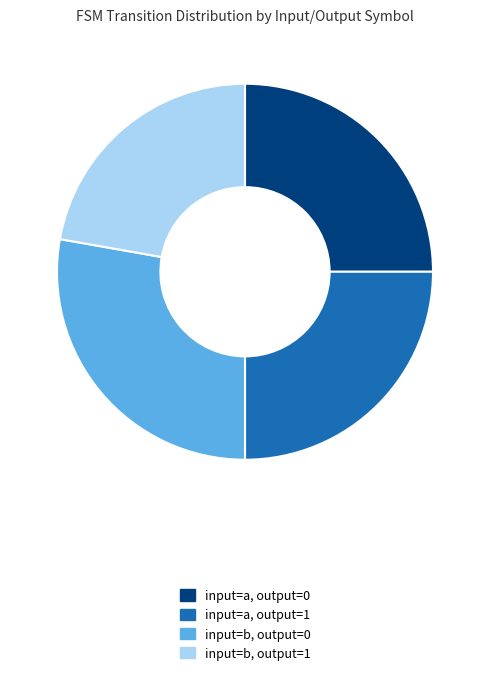

Combined, do input=a, output=1 and input=b, output=1 account for over 50%?

No